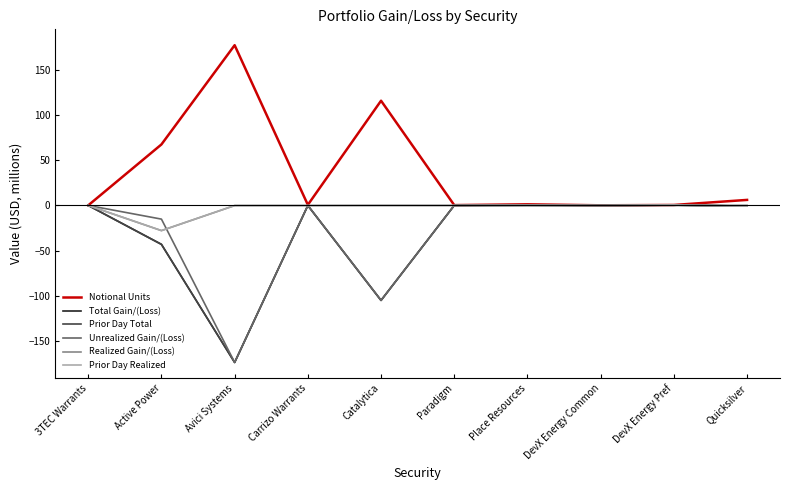

In Prior Day Total, how many points are higher than both neighbors (excluding endpoints)?

3